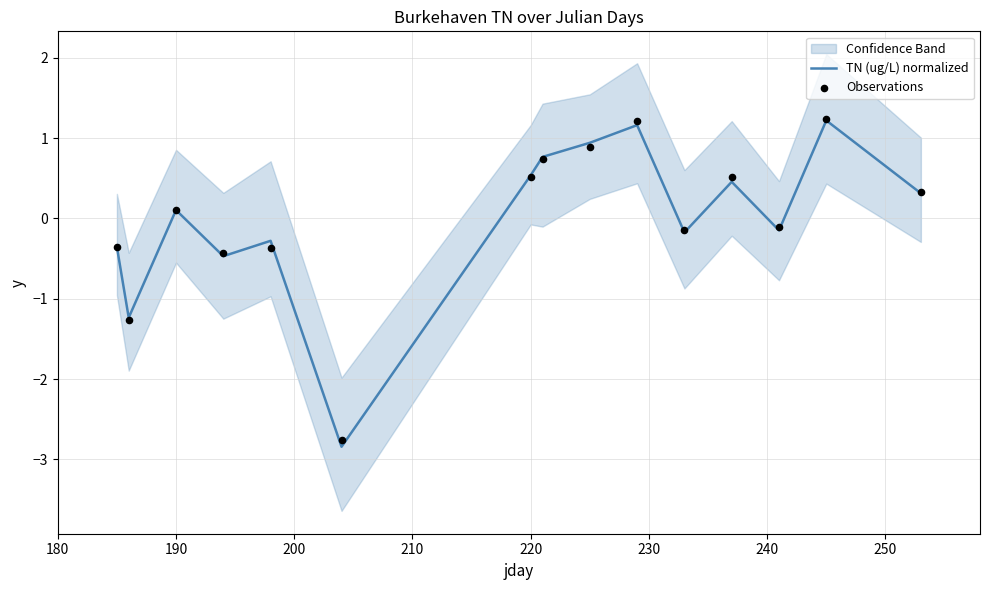

Is the value of TN (ug/L) normalized at 10 greater than the value of Observations at 14?

No